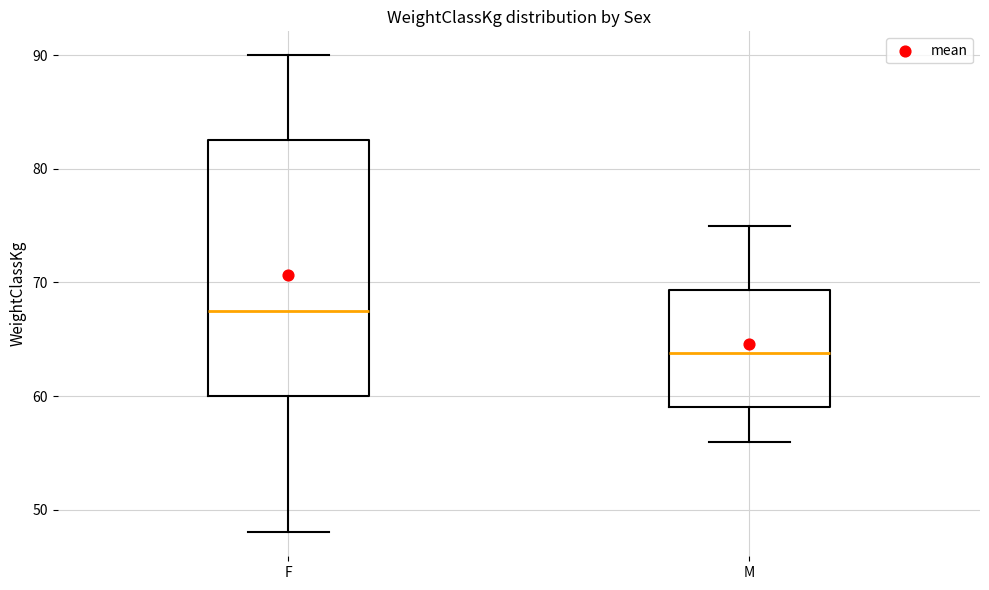

Which box's median line is the highest?

F